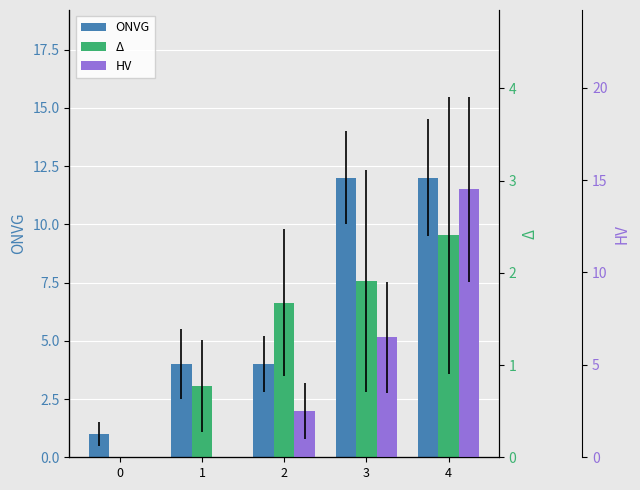

Is it true that Δ equals -1.2 at 0?

False